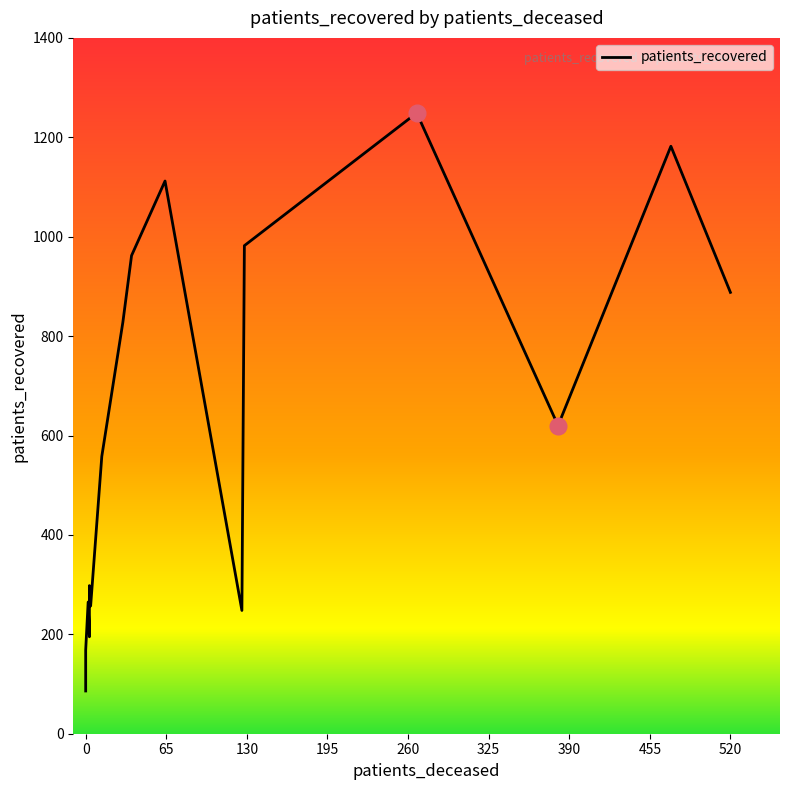

What is the minimum value shown in the chart?

86